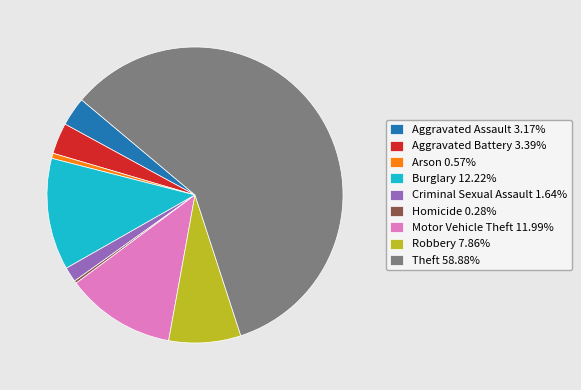

Which category has the biggest portion of the pie?

Theft